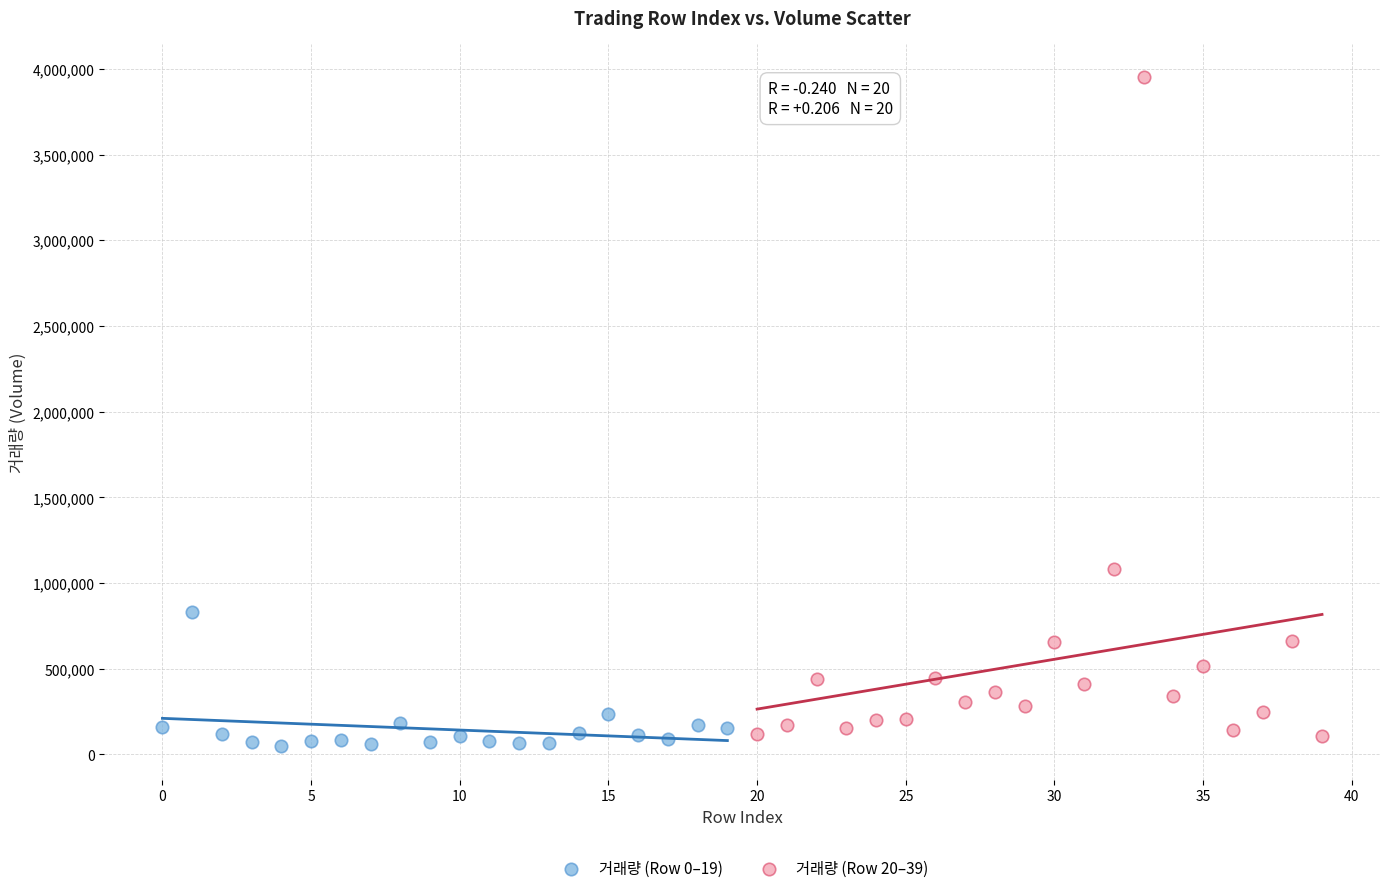

Which series reaches the minimum Y coordinate?

거래량 (Row 0–19)